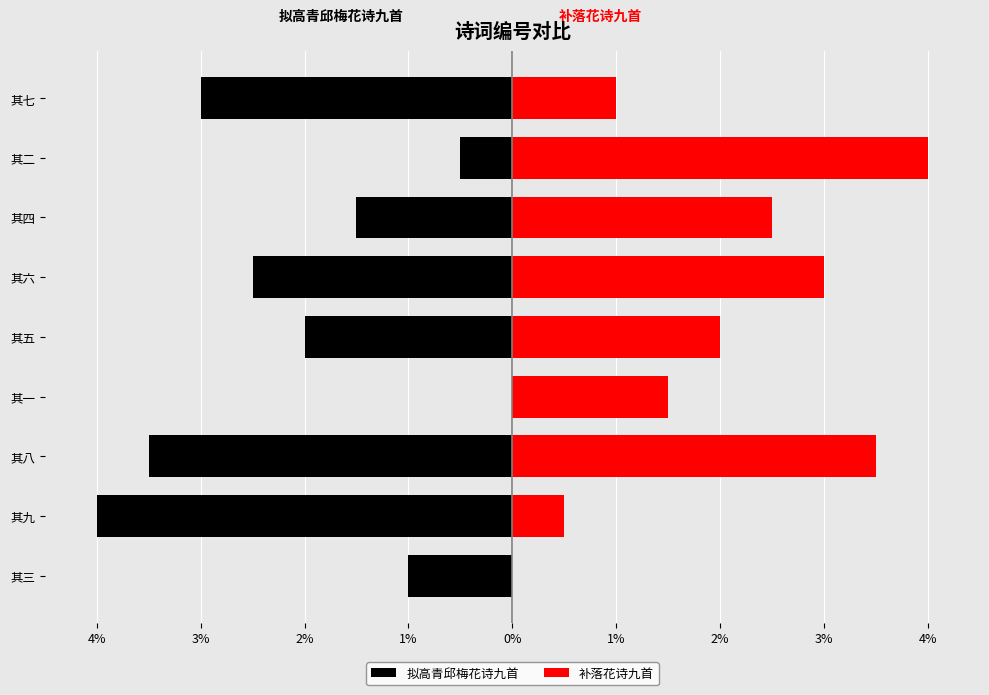

What is the minimum value for 拟高青邱梅花诗九首?

-4.0